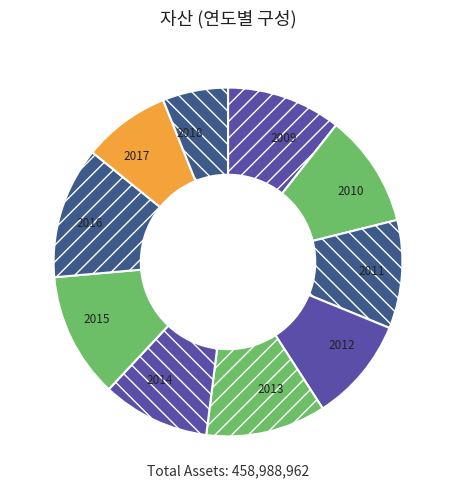

Which slice is the smallest?

2018